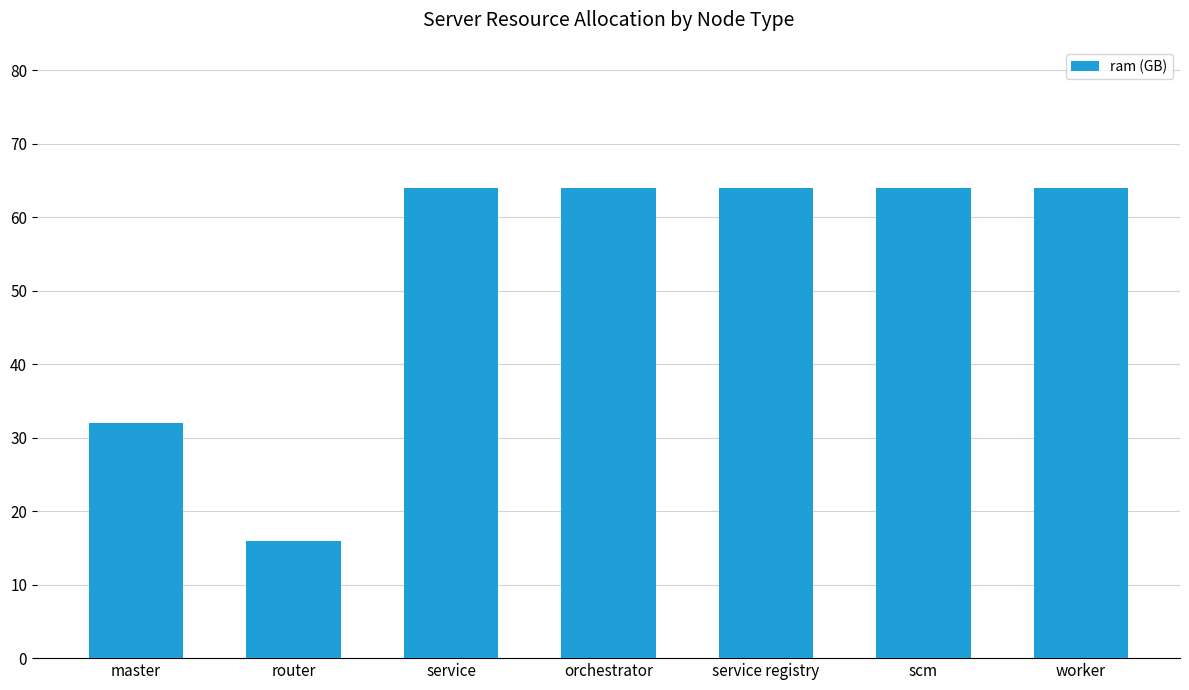

What is the average value?

53